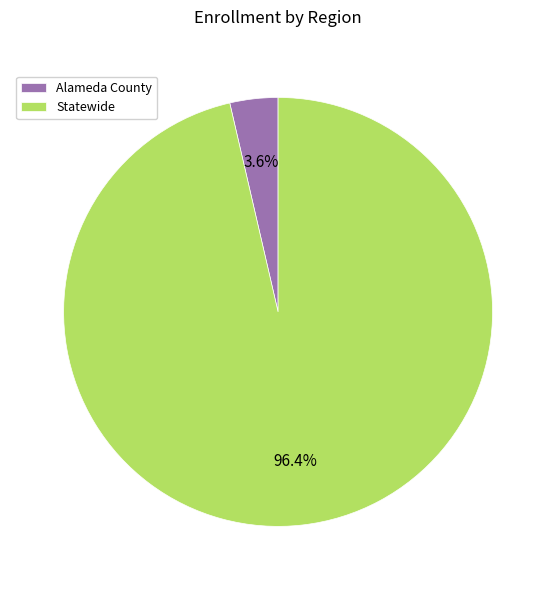

What is the smallest slice in the pie chart?

Alameda County